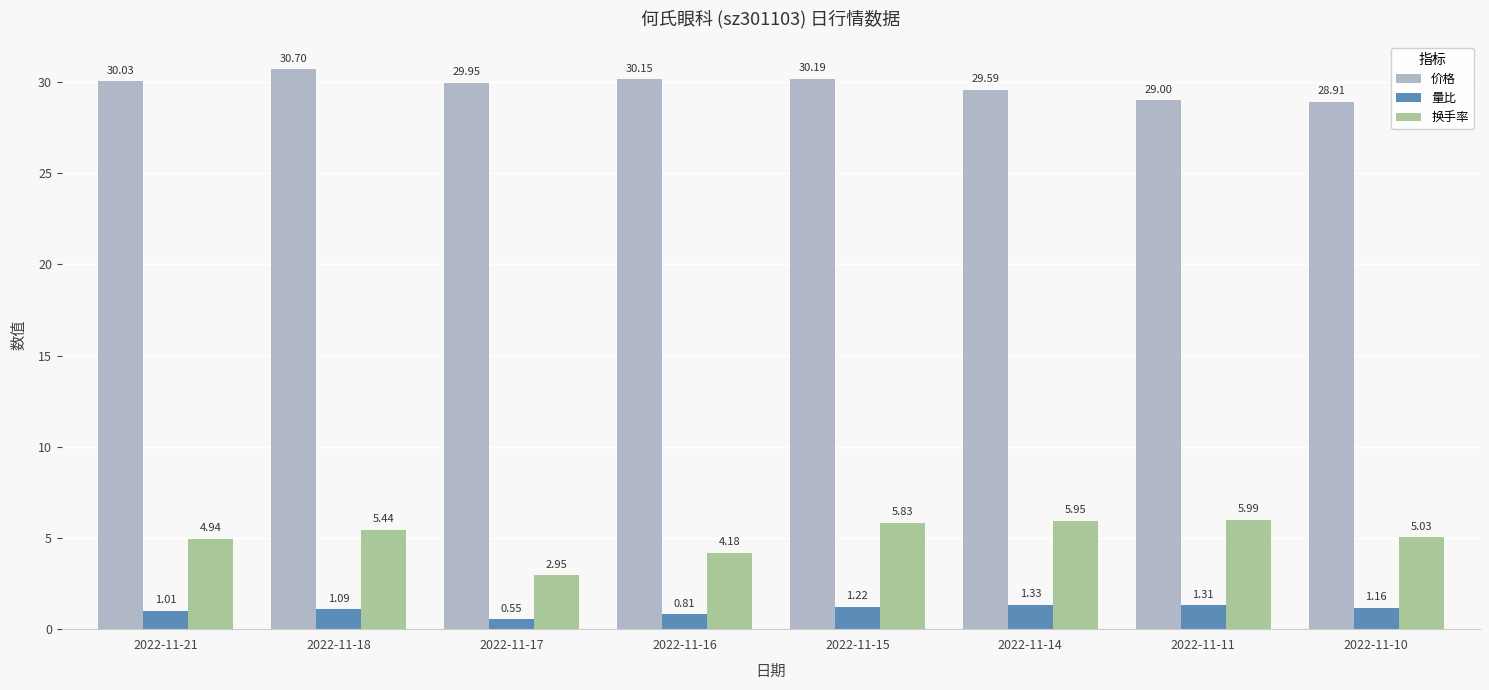

List the series in order of their peak value, highest first.

价格, 换手率, 量比